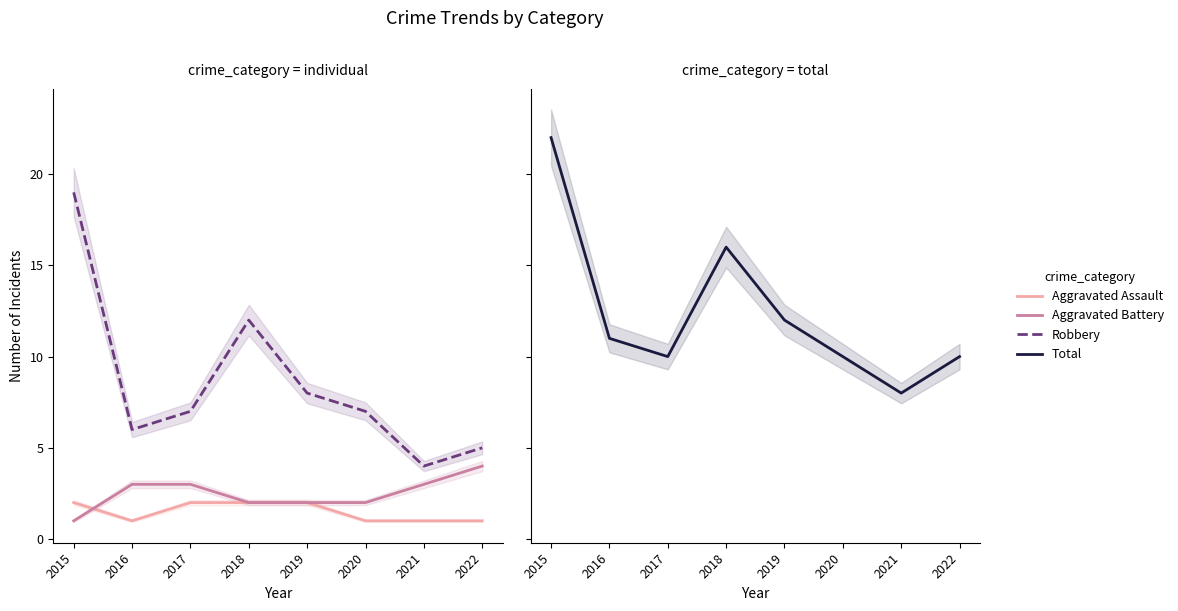

Count the number of categories in the chart.

8